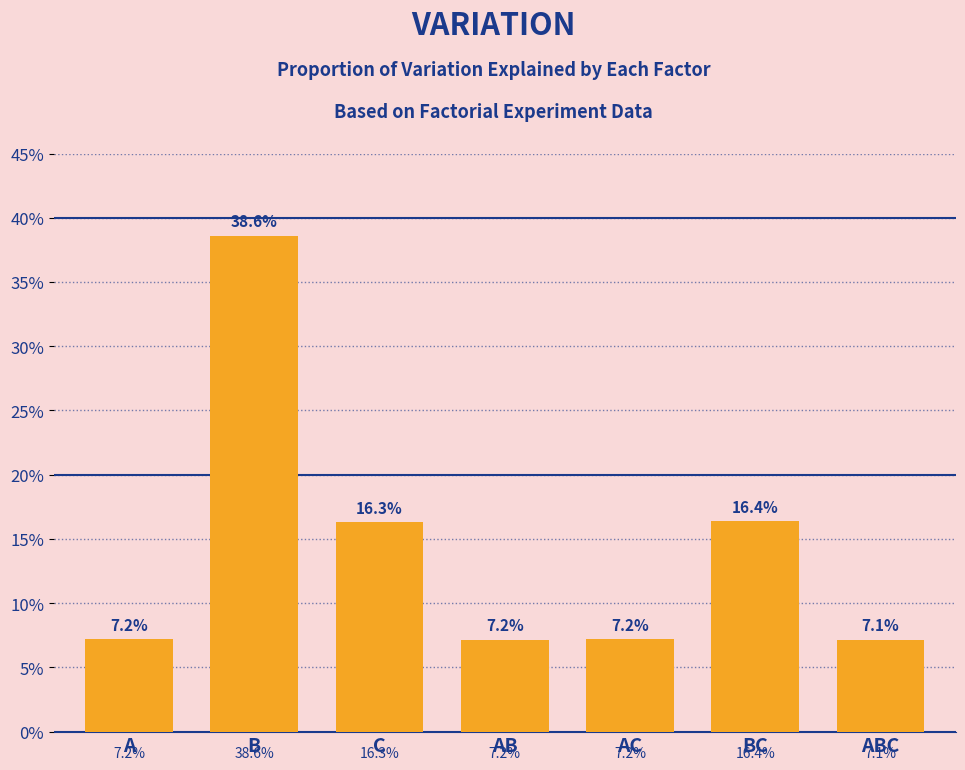

Are the bars horizontal?

No